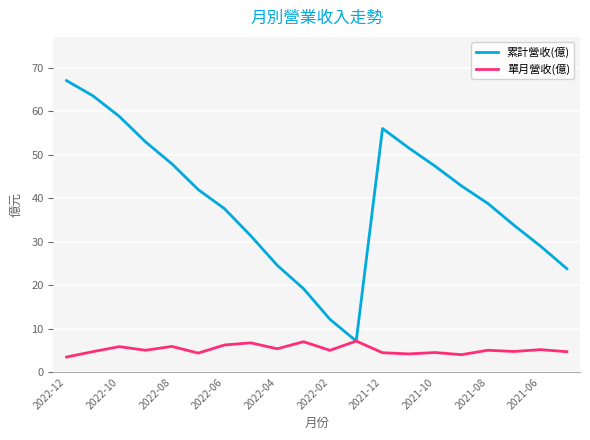

Which series has the largest range (max minus min)?

累計營收(億)